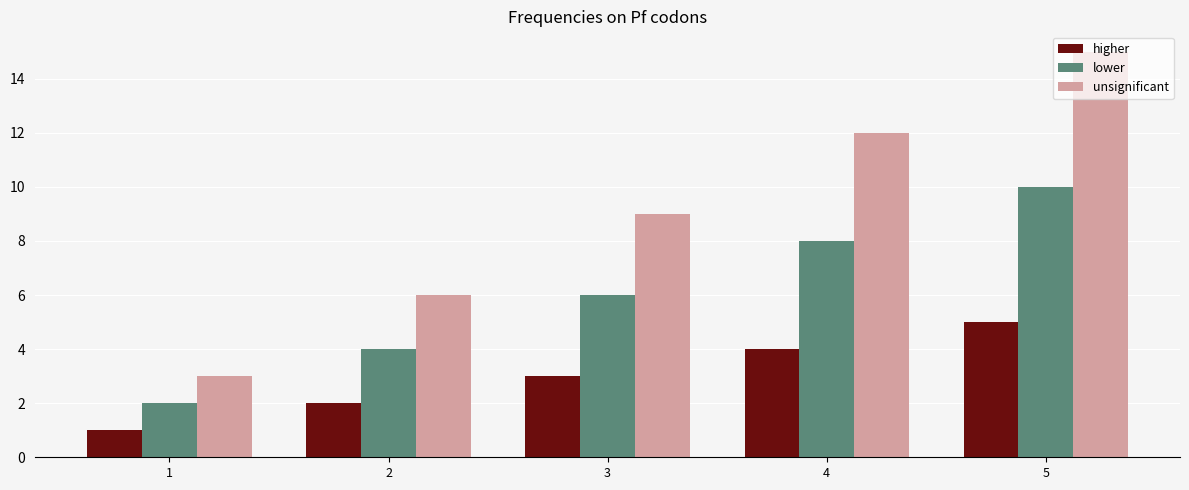

True or false: lower has a value of 10 at 5.

True